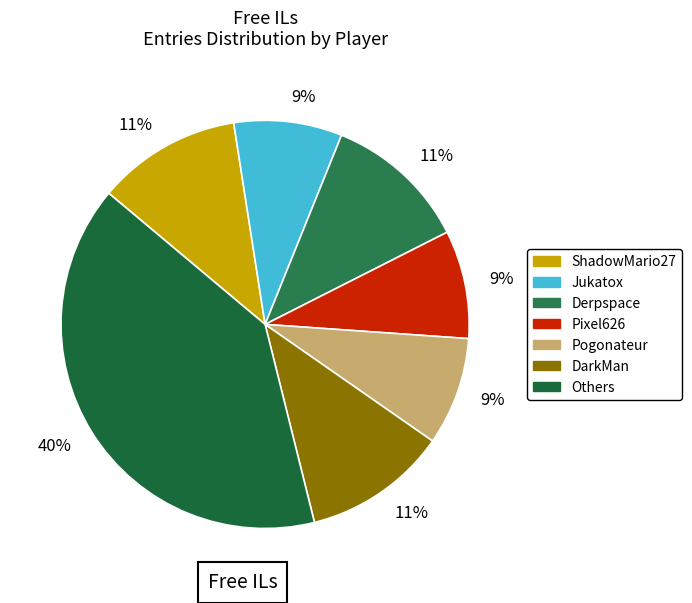

How many segments does this pie chart have?

7